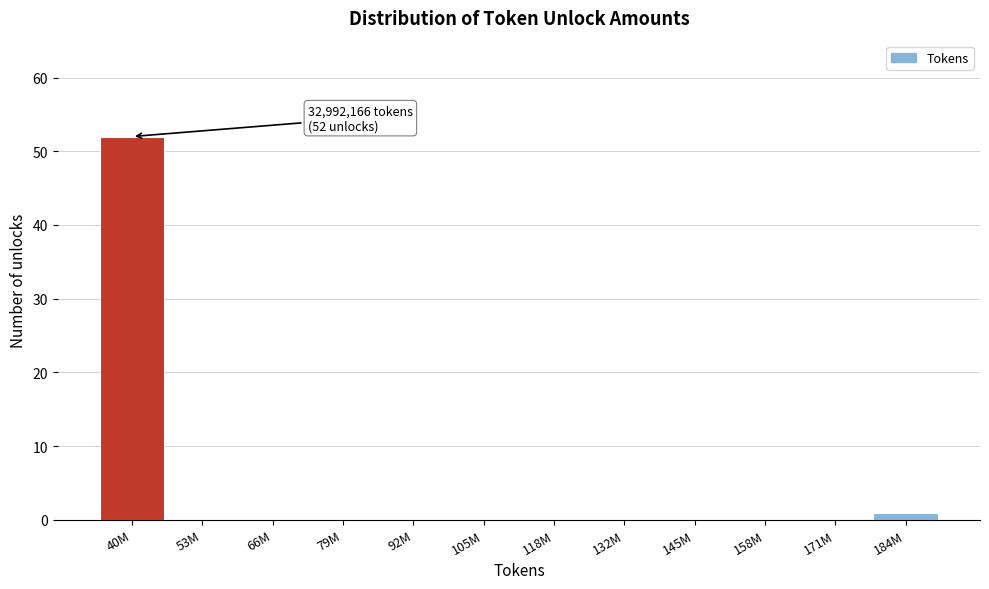

Reading right to left, transcribe all the data shown in this chart.

184M=1	171M=0	158M=0	145M=0	132M=0	118M=0	105M=0	92M=0	79M=0	66M=0	53M=0	40M=52